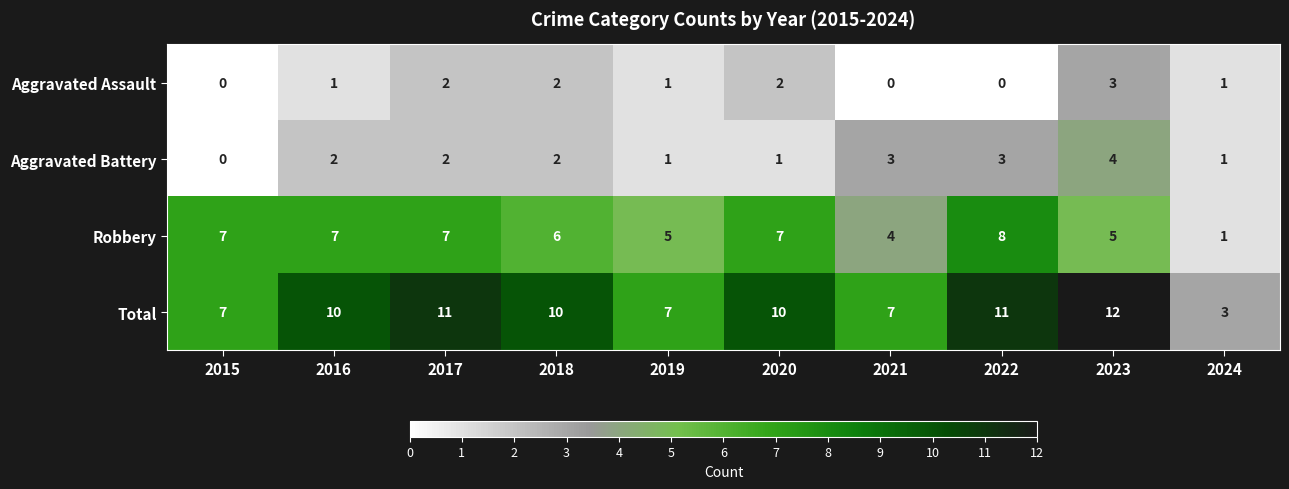

What is the total value across all series at 2015?

14